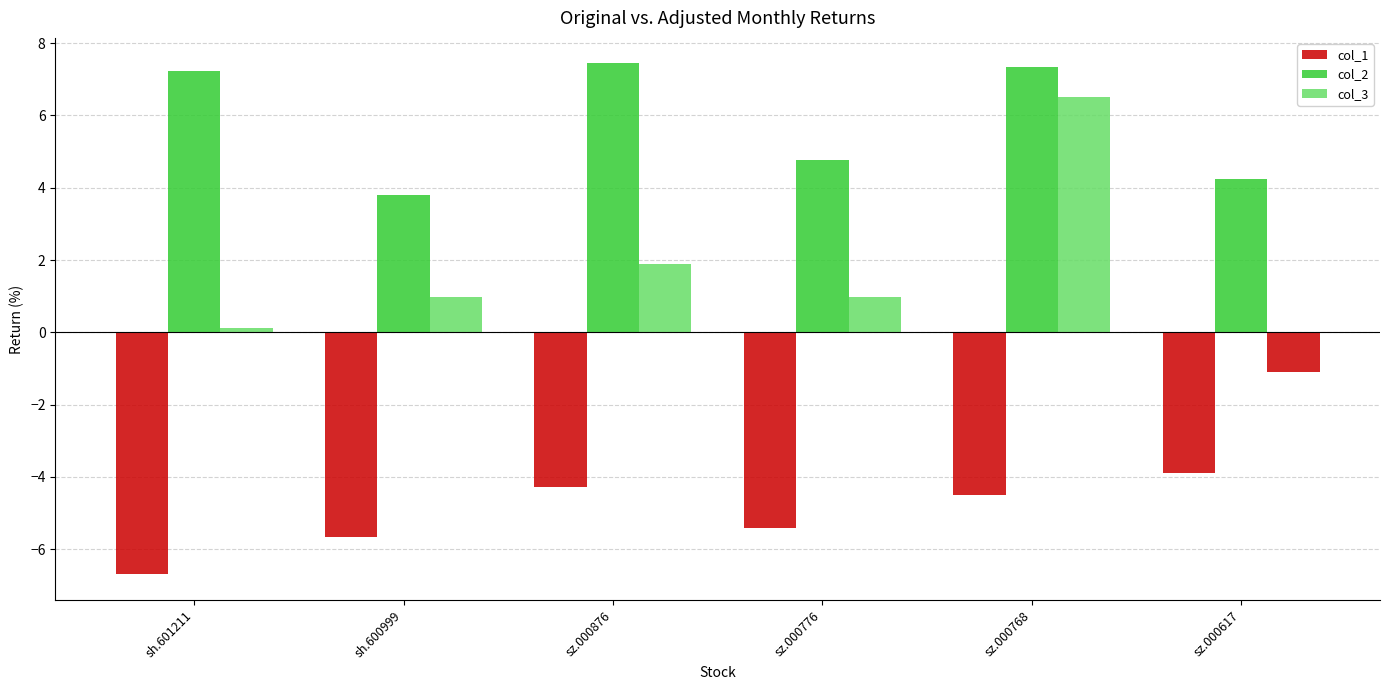

What is the value of the col_3 bar at the 1st from the left?

0.1